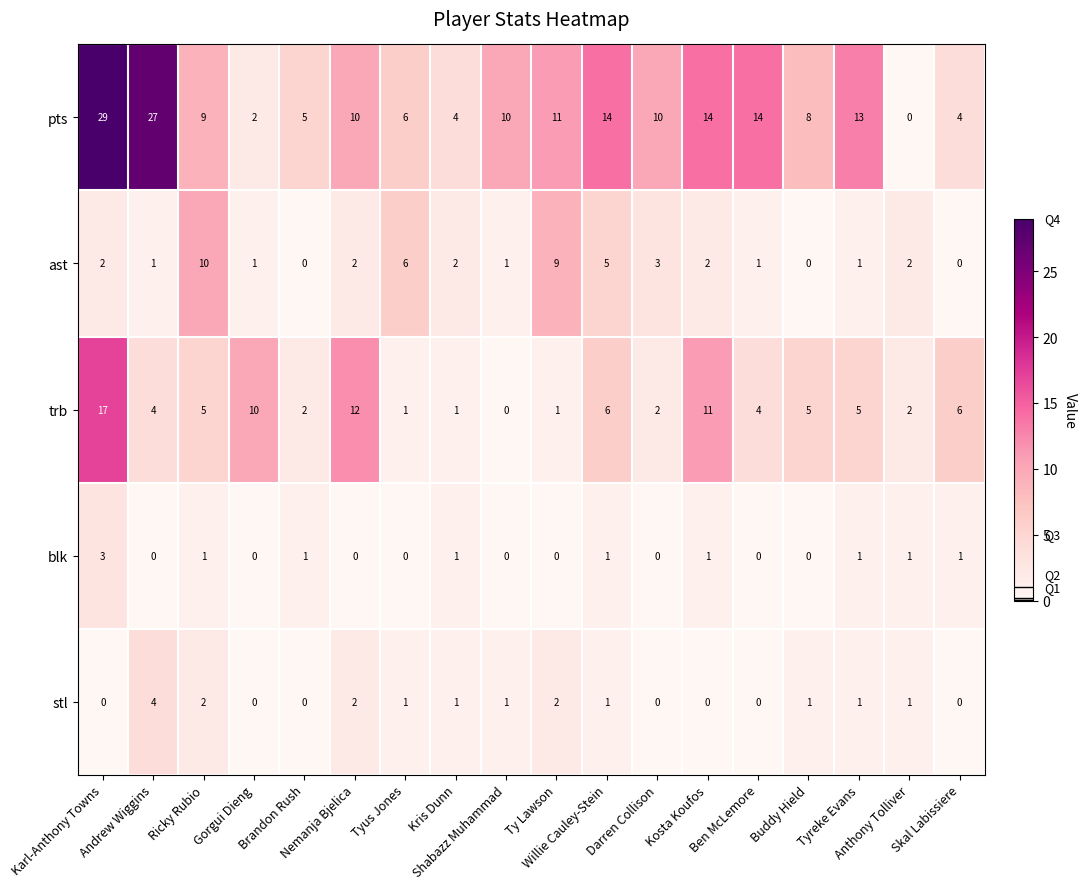

Count the number of data series in this chart.

5